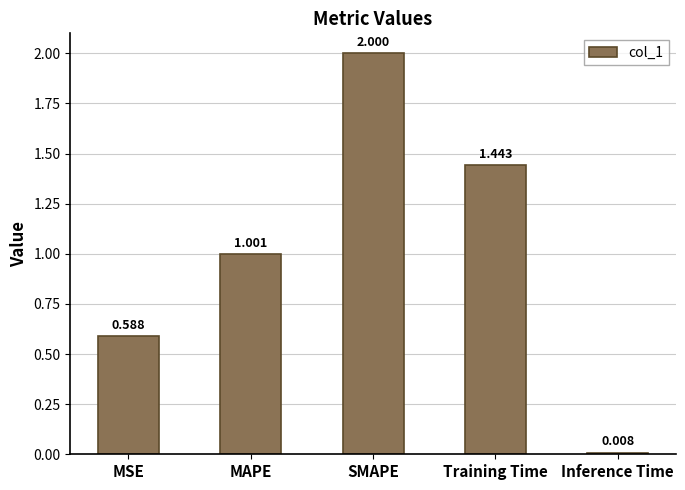

How many values are below 1?

2